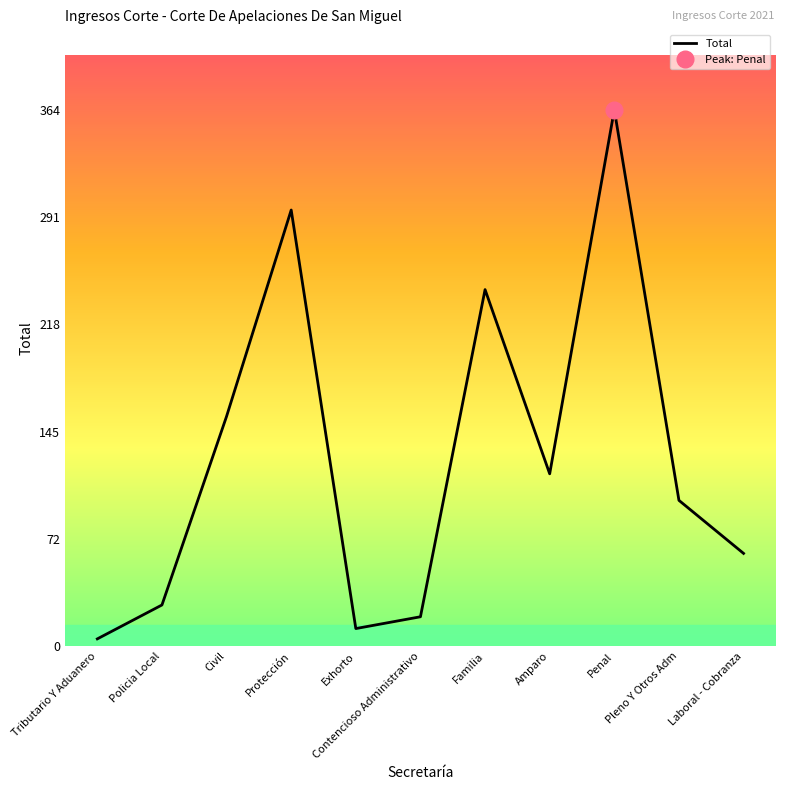

What is the sum of the values at Exhorto and Laboral - Cobranza?

75